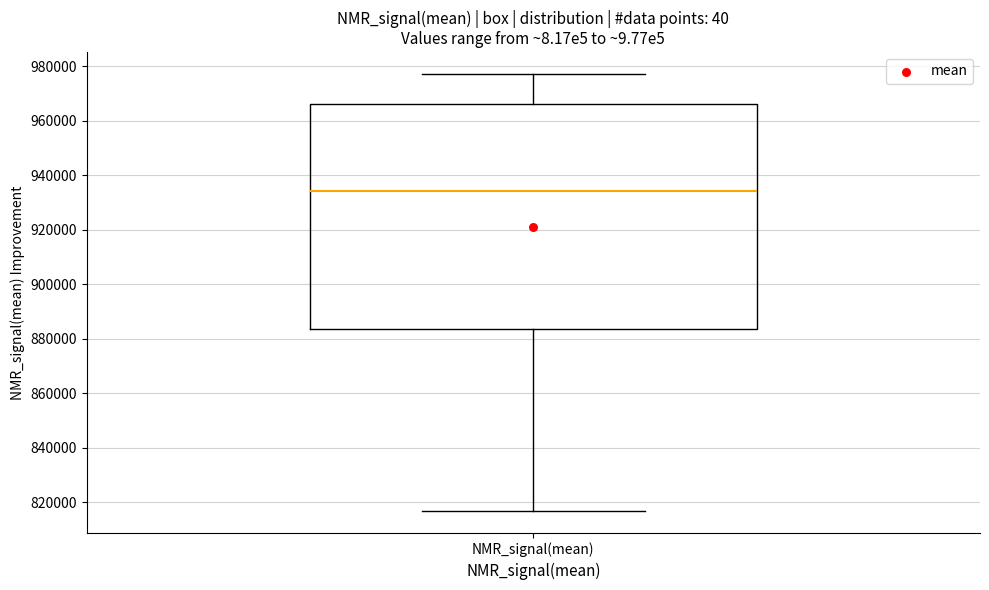

Where is the lower edge of the box for NMR_signal(mean) on the y-axis? The values are not printed on the chart, so give them approximately, as read against the axis.

884000